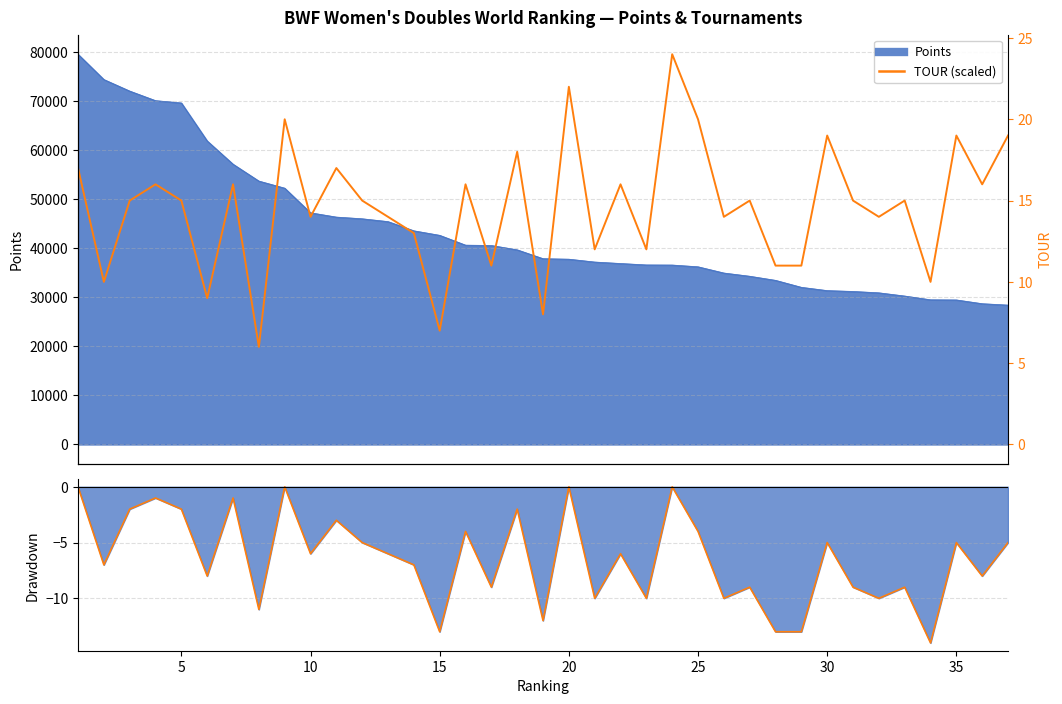

How many interior local valleys does the TOUR drawdown line series have?

13